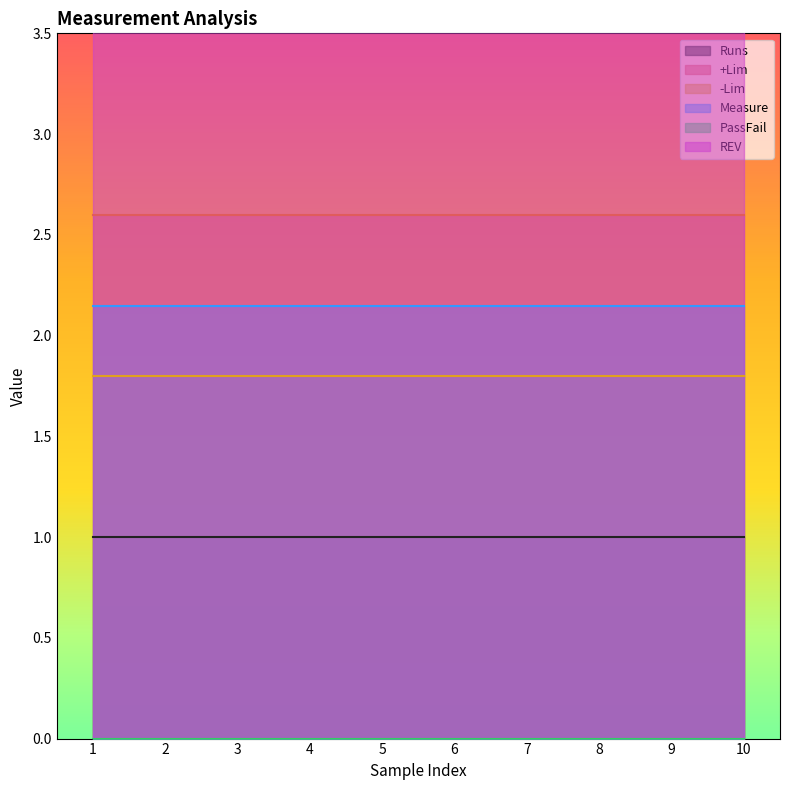

Which series has the largest range (max minus min)?

Runs